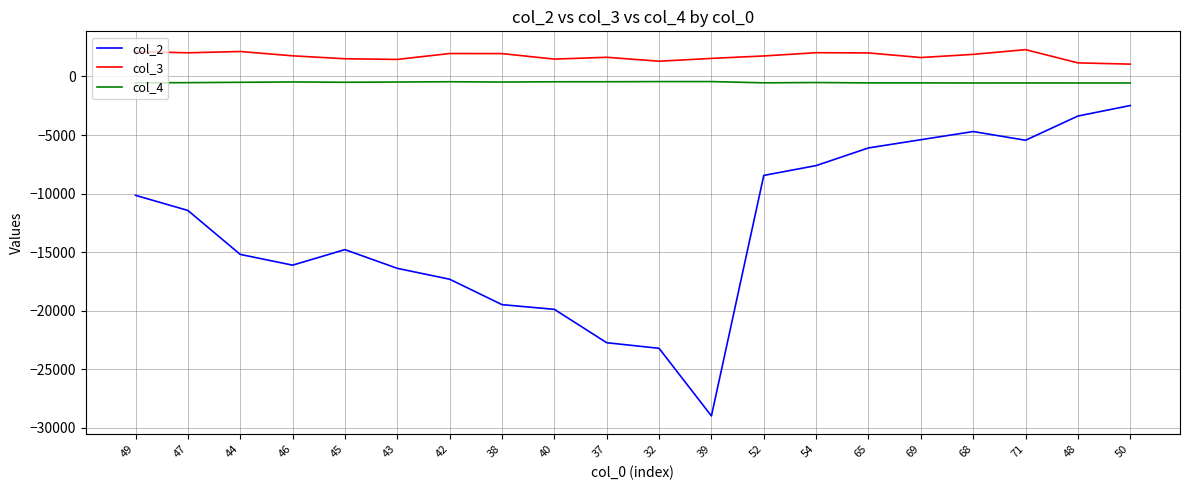

Which series has the largest total across all categories?

col_3